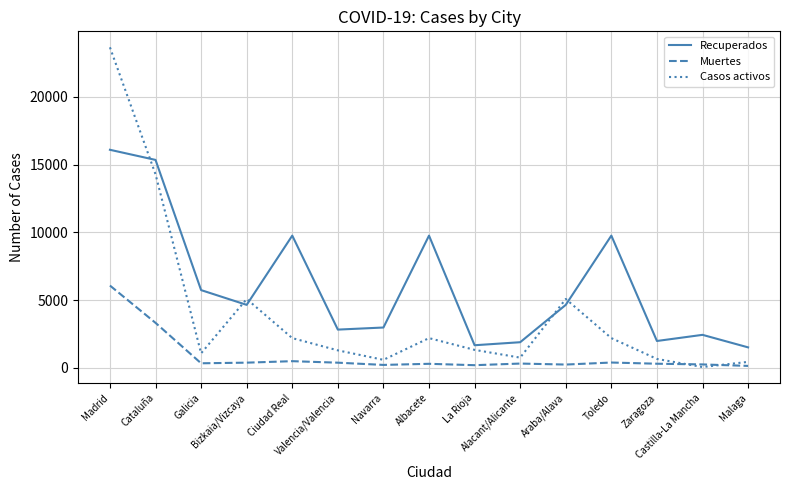

True or false: Recuperados and Muertes intersect in this chart.

False